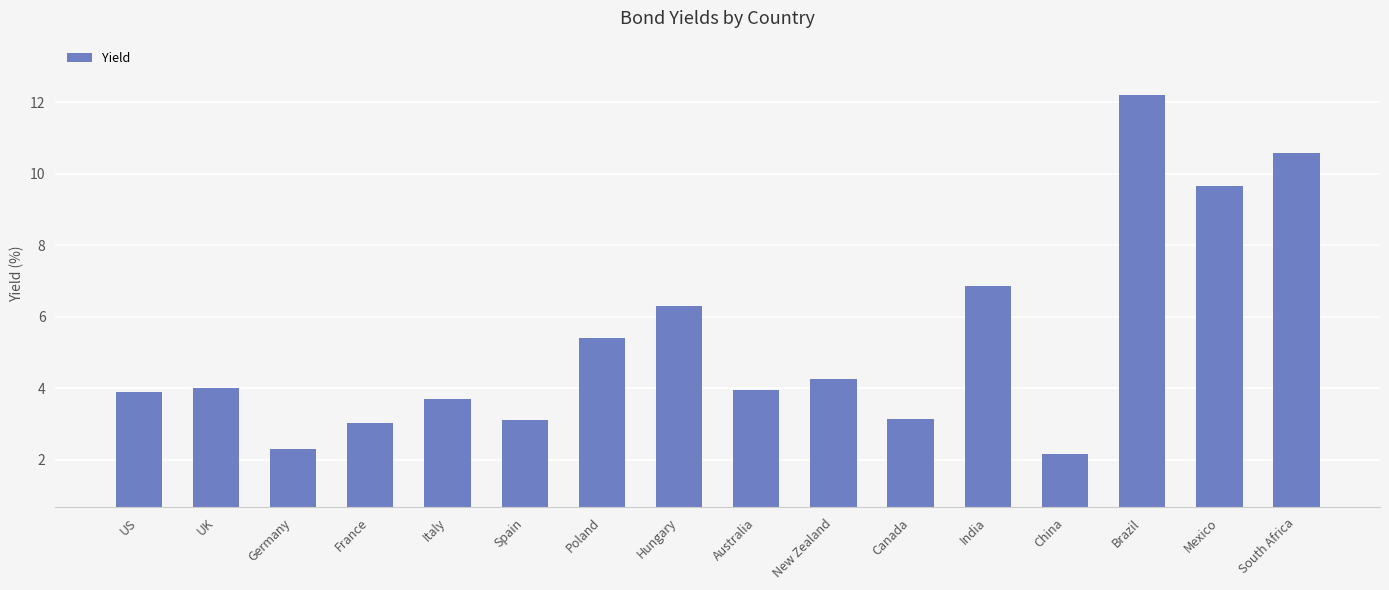

How many categories are shown in the chart?

16